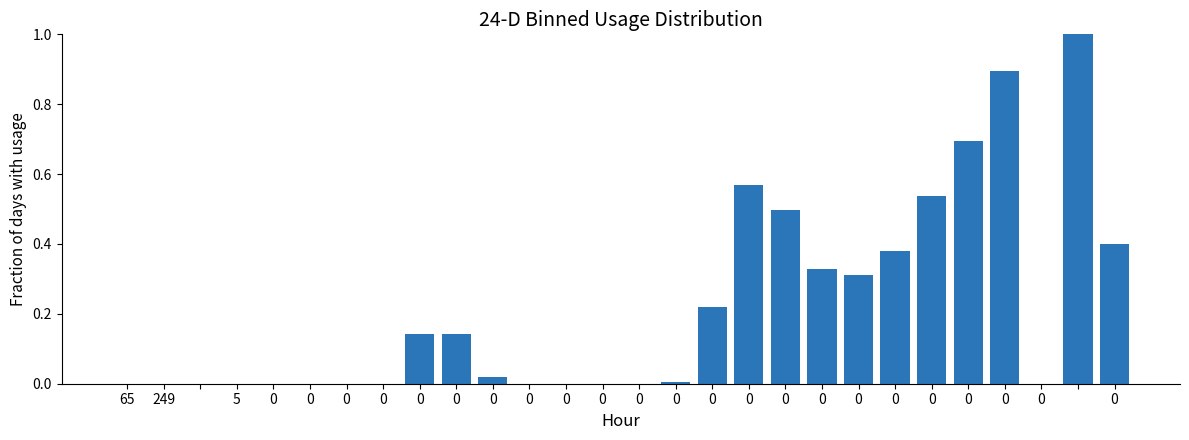

What is the sum of all values?

6.1